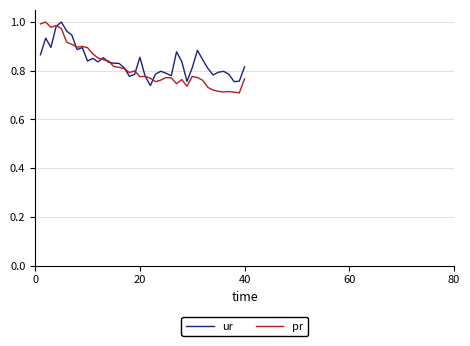

Which series has the widest spread of values?

pr